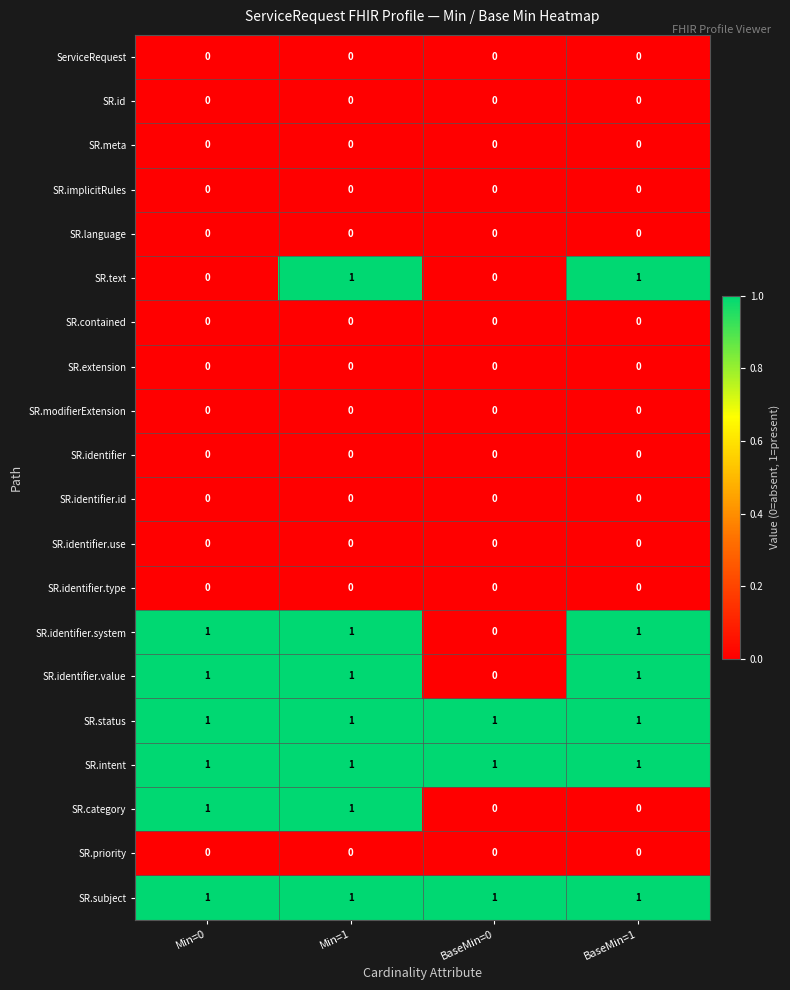

How many distinct data groups are displayed?

20